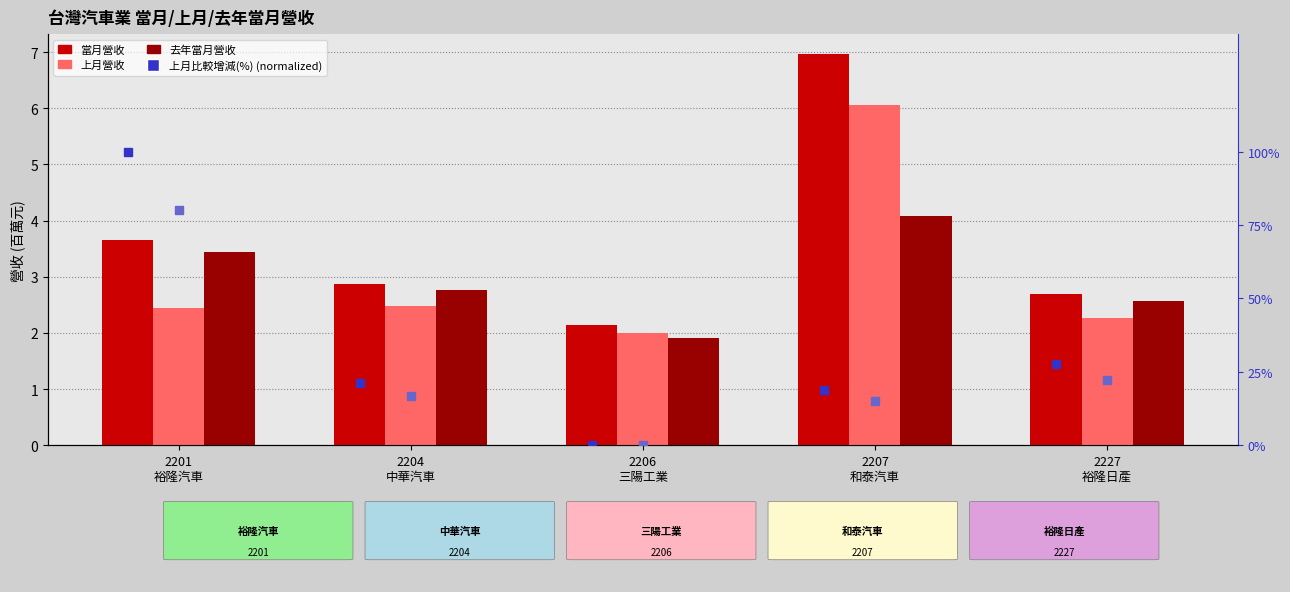

What is the label of the 4th bar from the right?

2204
中華汽車